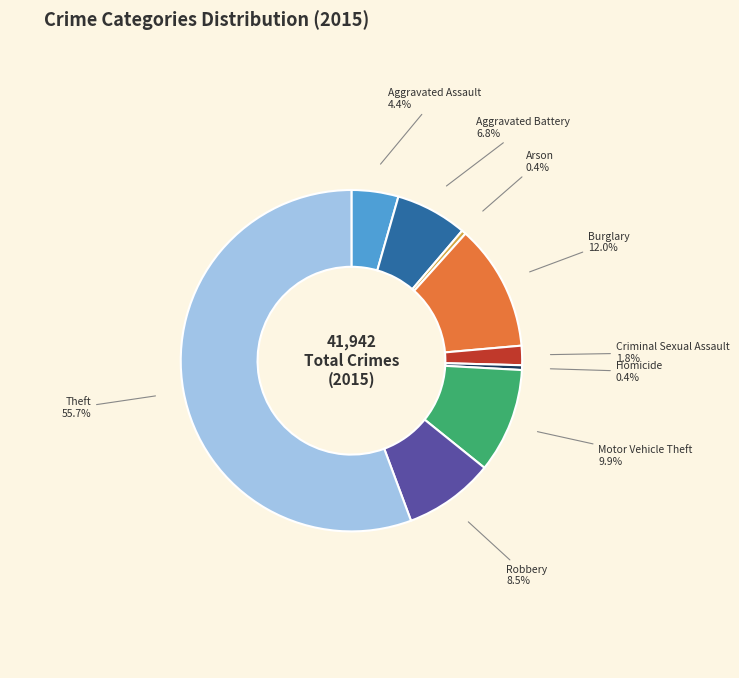

True or false: Theft accounts for 42% of the total.

False